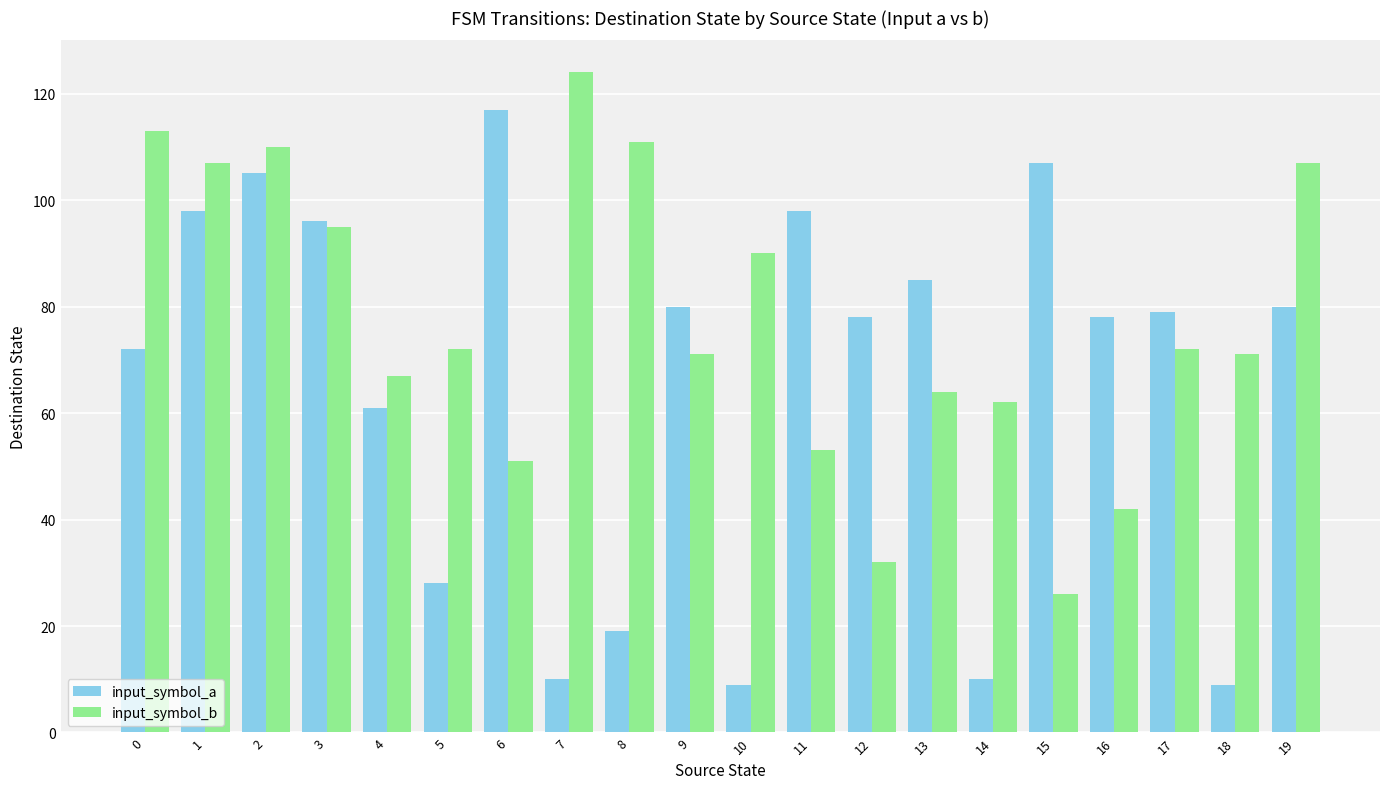

What is the maximum value for input_symbol_b?

124